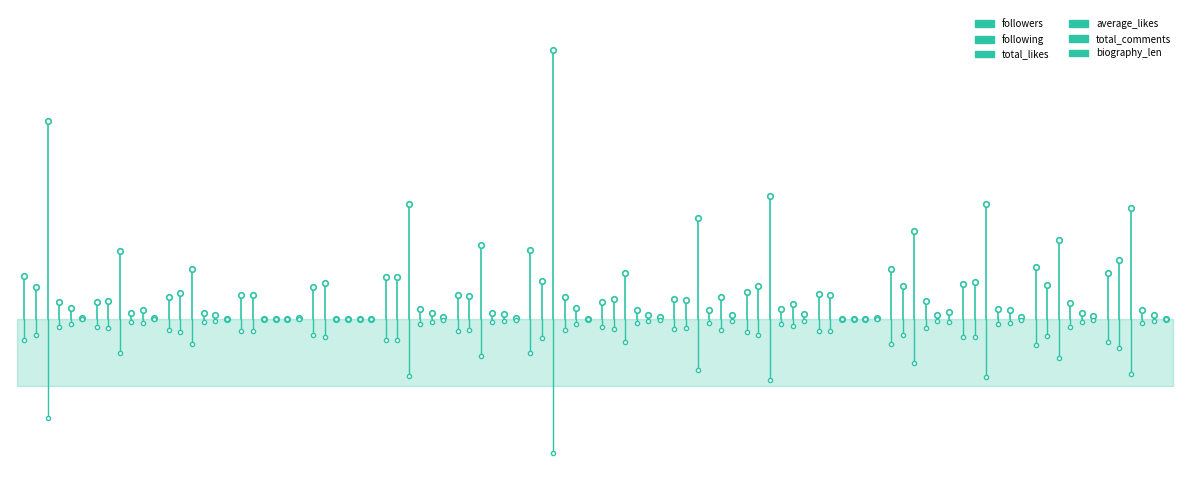

Which series has the largest total across all categories?

total_likes